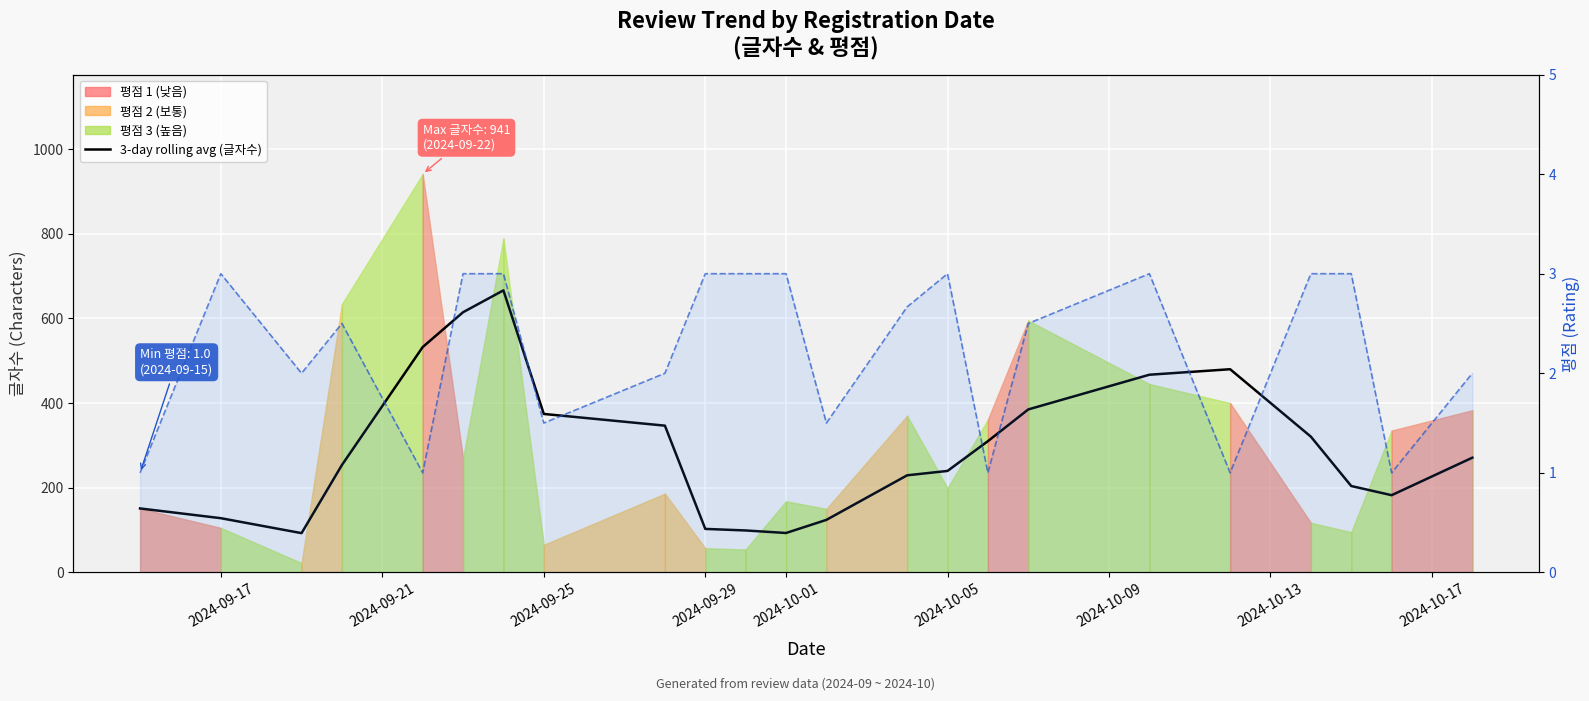

At how many categories does at least one series exceed 193?

15